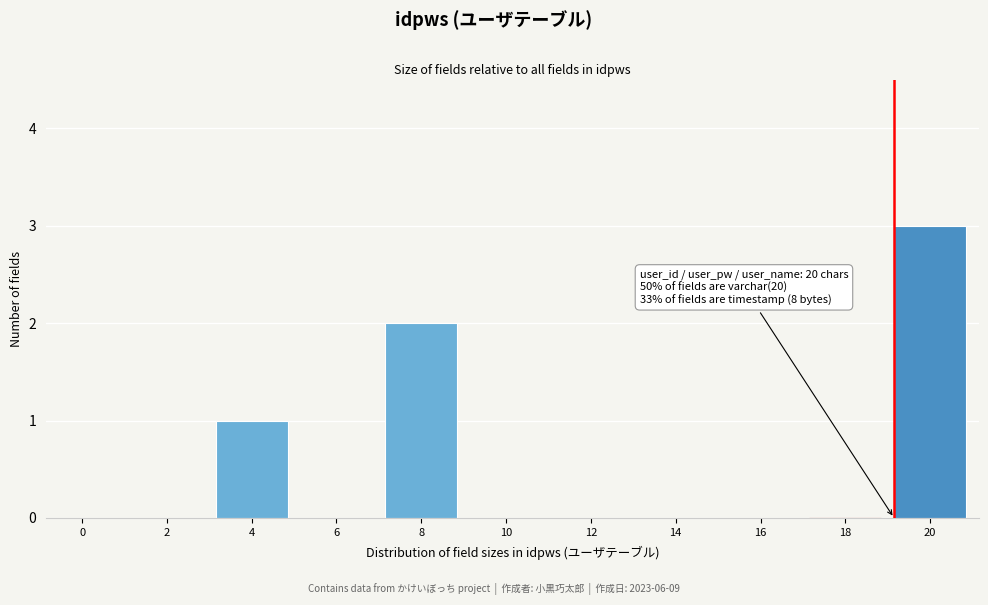

Reading left to right, list all the values displayed in this chart.

0=0	2=0	4=1	6=0	8=2	10=0	12=0	14=0	16=0	18=0	20=3